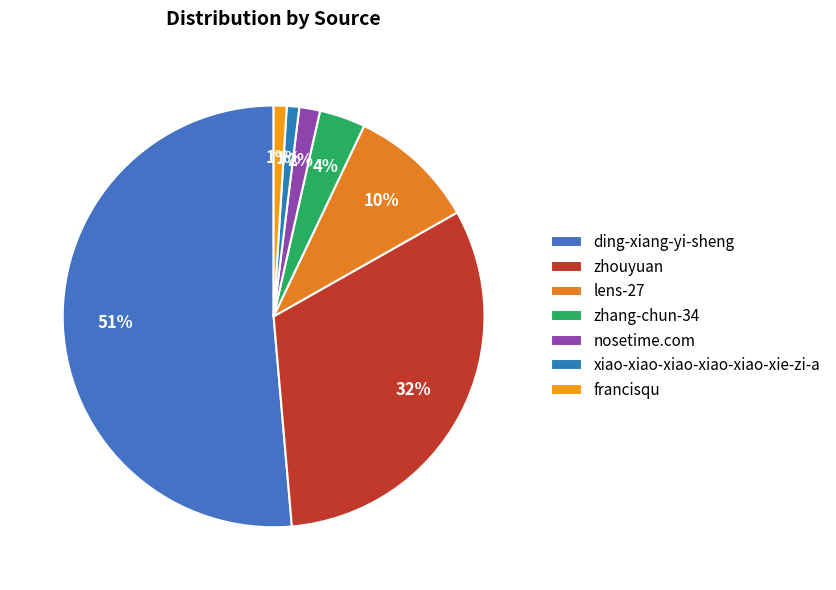

To the nearest percent, what portion does xiao-xiao-xiao-xiao-xiao-xie-zi-a represent?

1%